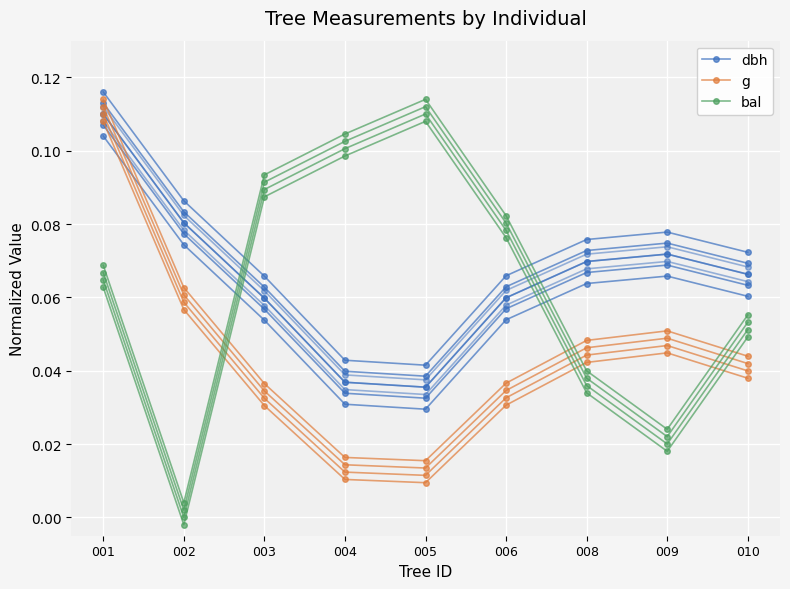

Between which two adjacent categories do bal and g first intersect?

002 and 003